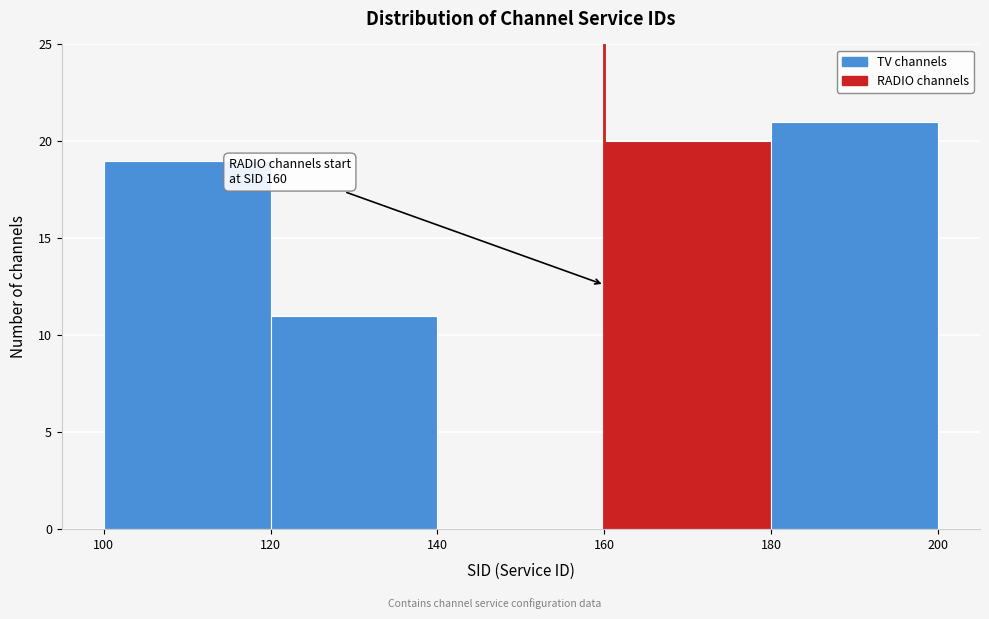

Over which range of the x-axis is the bar tallest?

180 to 200